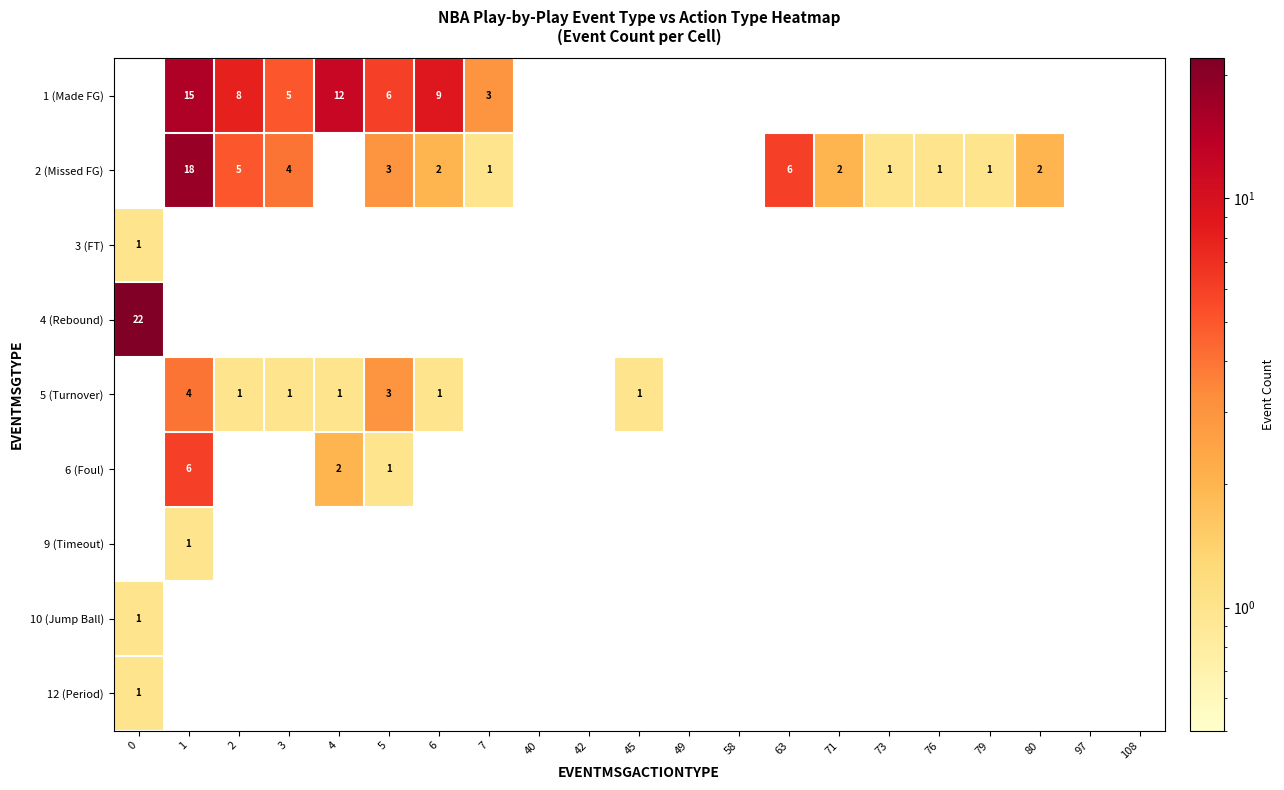

Is it true that 6 (Foul) equals 6 at 1?

True